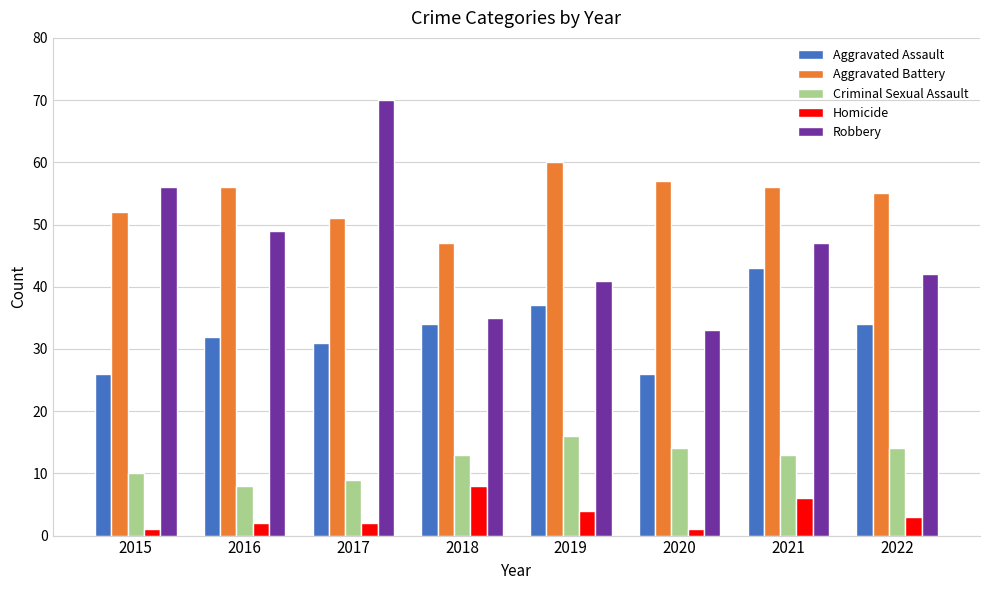

Reading right to left, what are all the values shown in this chart?

Aggravated Assault: 2022=34	2021=43	2020=26	2019=37	2018=34	2017=31	2016=32	2015=26
Aggravated Battery: 2022=55	2021=56	2020=57	2019=60	2018=47	2017=51	2016=56	2015=52
Criminal Sexual Assault: 2022=14	2021=13	2020=14	2019=16	2018=13	2017=9	2016=8	2015=10
Homicide: 2022=3	2021=6	2020=1	2019=4	2018=8	2017=2	2016=2	2015=1
Robbery: 2022=42	2021=47	2020=33	2019=41	2018=35	2017=70	2016=49	2015=56